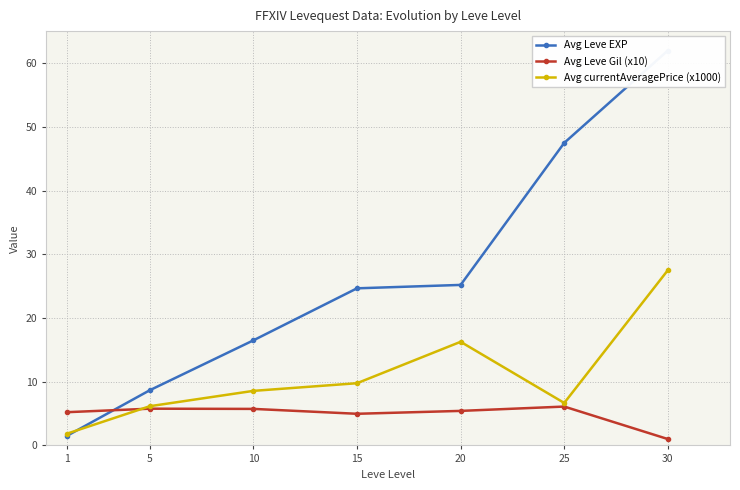

At which label does Avg Leve EXP first exceed 24?

15